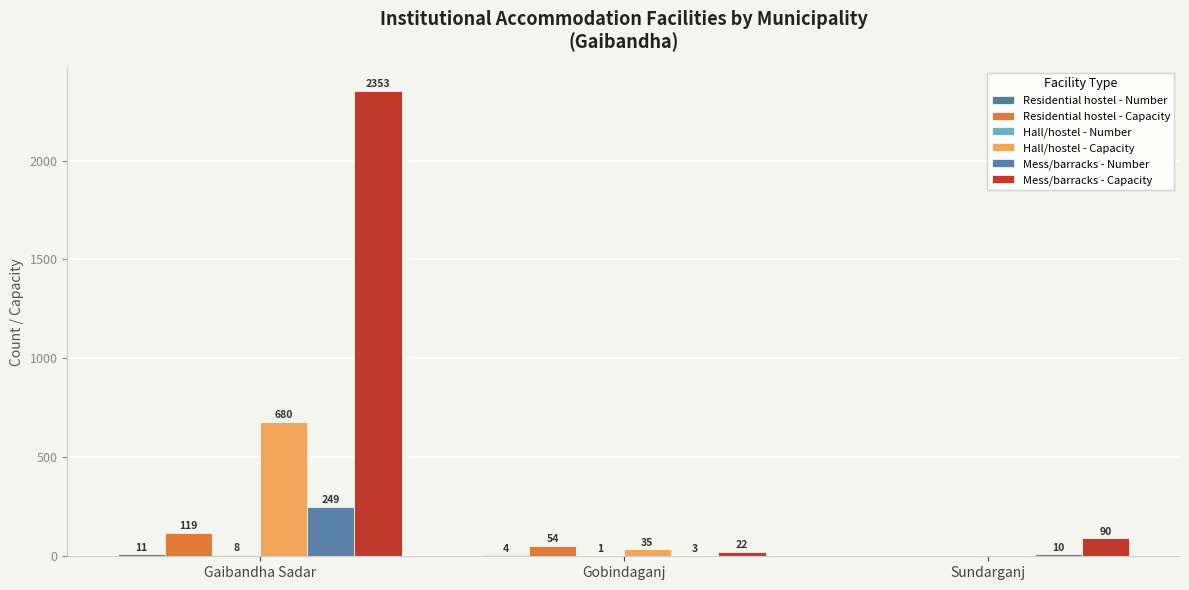

What is the difference between the Residential hostel - Number values at Gaibandha Sadar and Sundarganj?

11